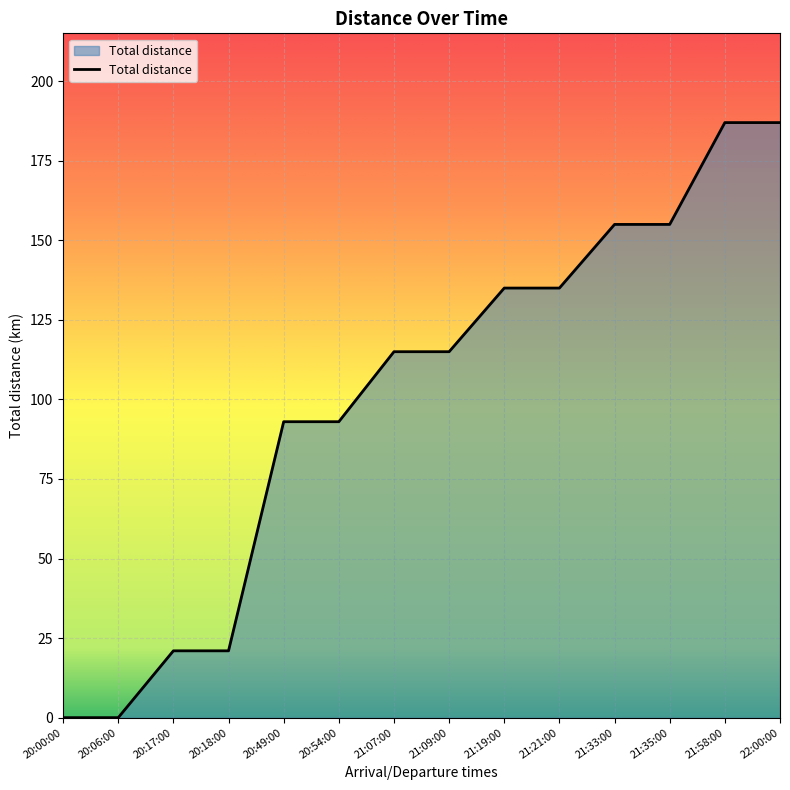

What is the greatest value displayed?

187